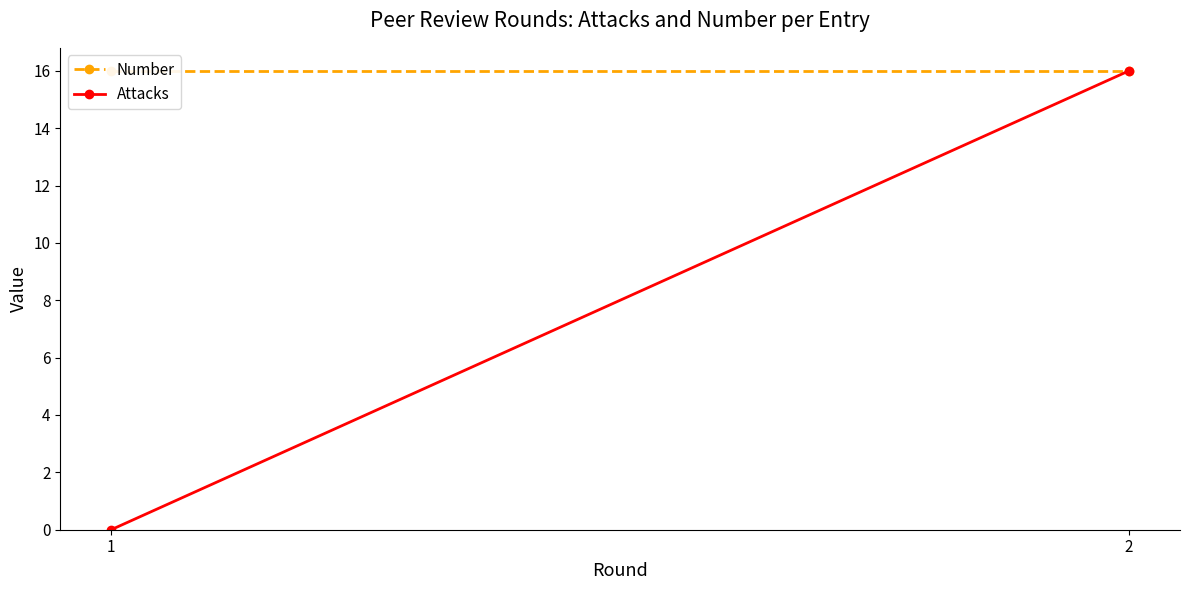

Does the chart have visible grid lines?

No